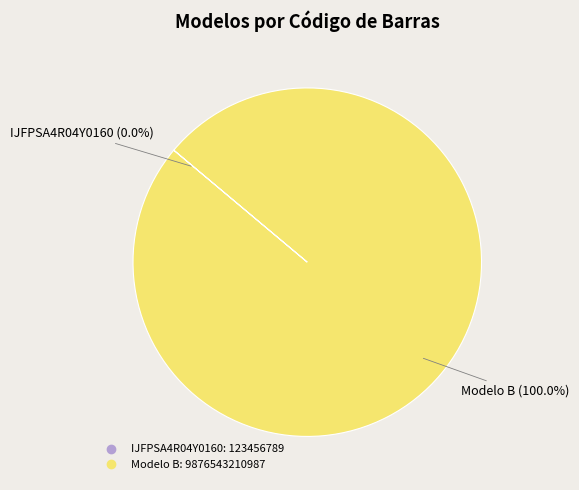

What percentage is the Modelo B slice, to the nearest percent?

100%